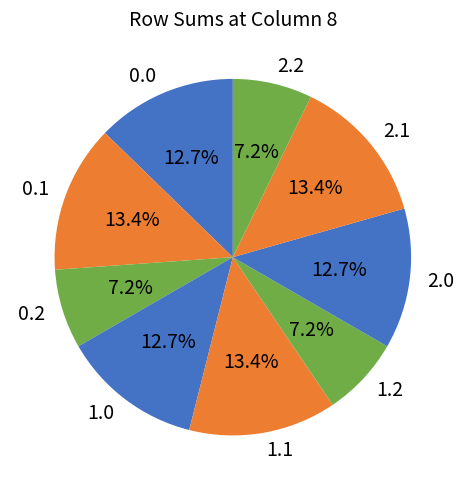

How many segments does this pie chart have?

9